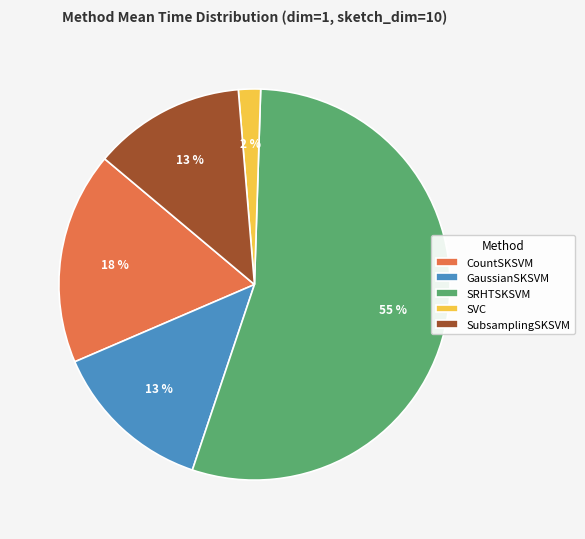

To the nearest percent, what portion does CountSKSVM represent?

18%